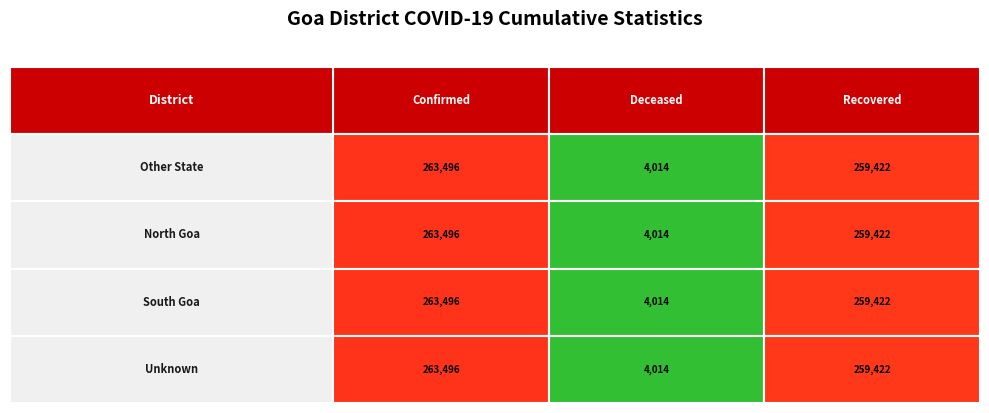

At which category is the sum across all series the highest?

Other State